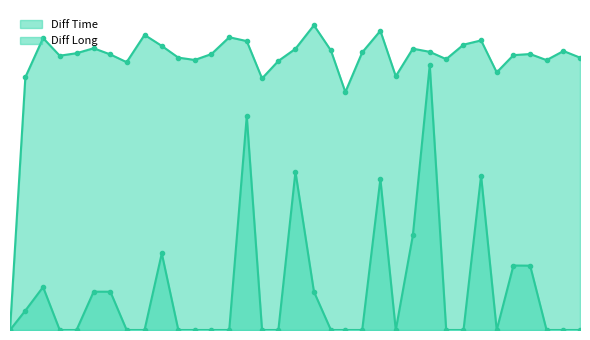

Rank the series by their maximum value, from lowest to highest.

Diff Long line, Diff Time line